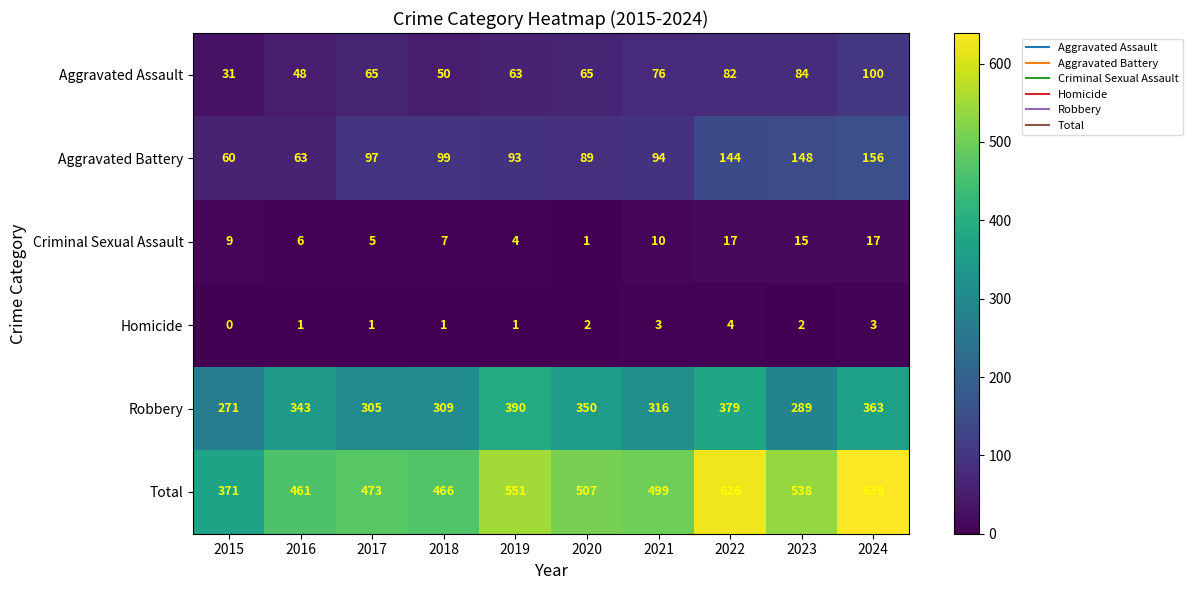

What is the spread (max minus min) of values at 2022?

622